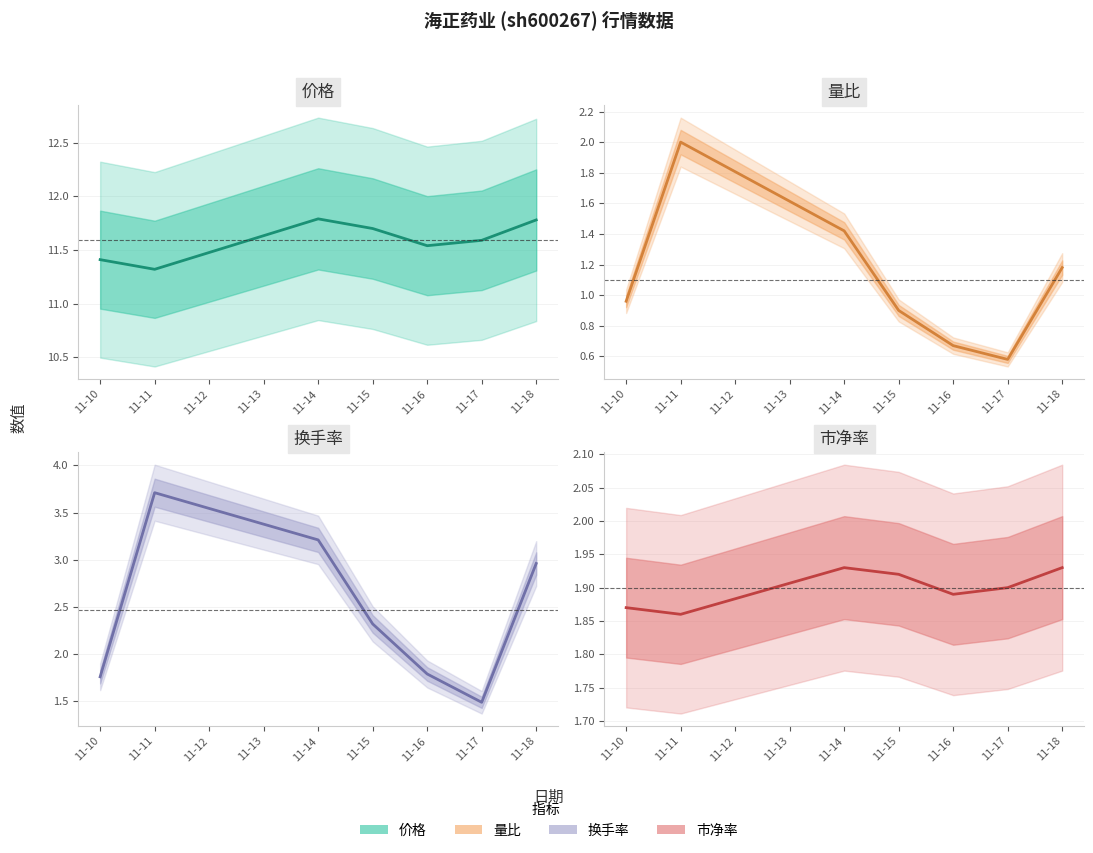

How many interior local peaks does the 价格 series have?

1